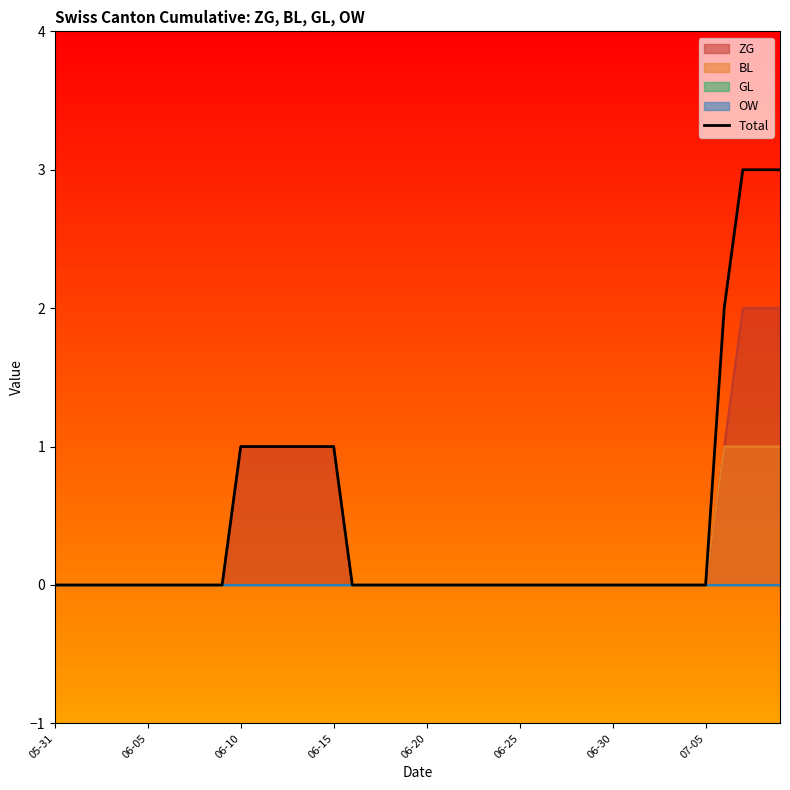

Which label corresponds to the smallest value in the chart?

05-31